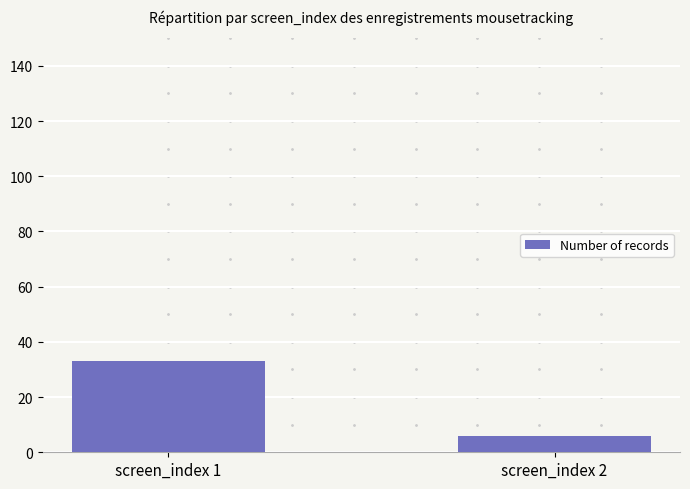

Rank the categories by value from lowest to highest.

screen_index 2, screen_index 1